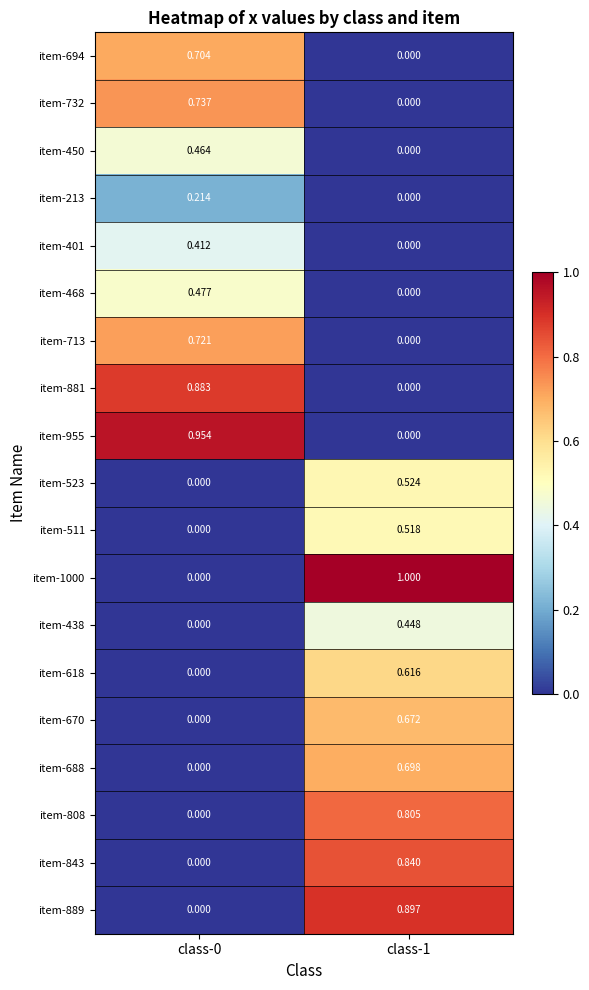

Is the value of item-713 at class-0 greater than the value of item-511 at class-0?

Yes